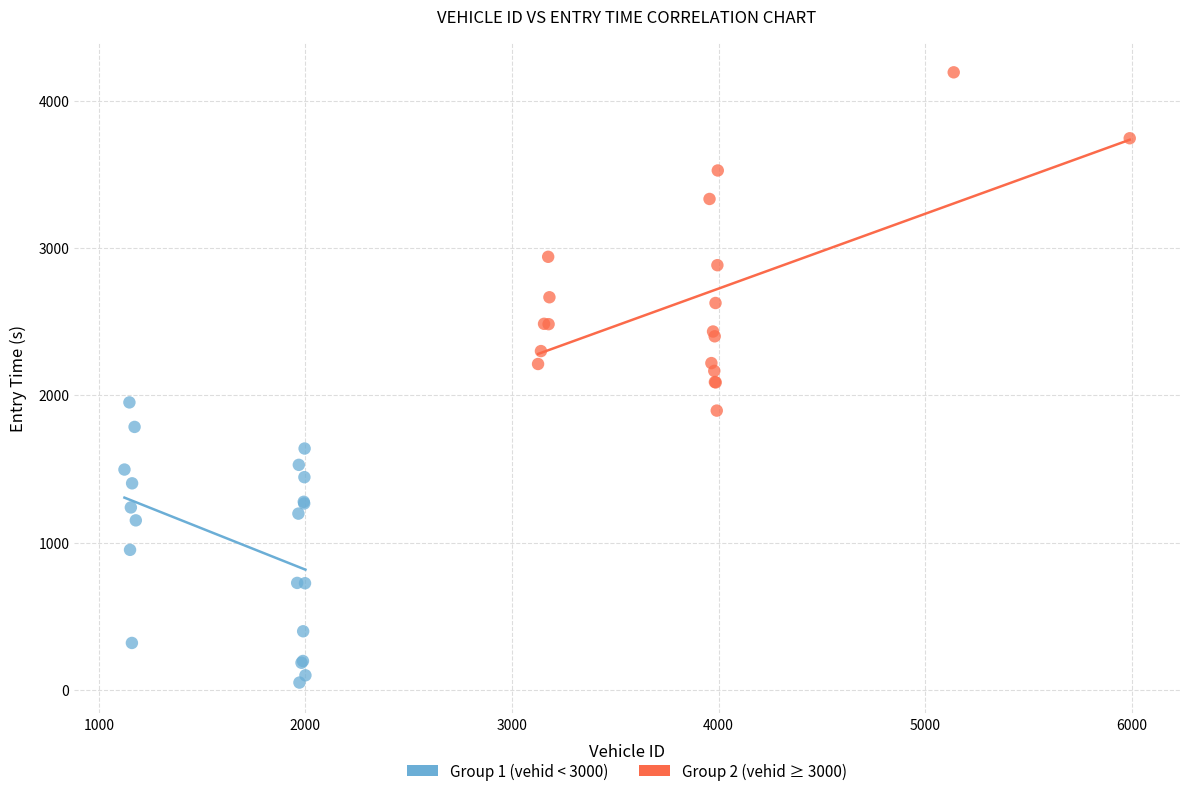

Which series reaches the maximum Y coordinate?

Group 2 (vehid ≥ 3000)